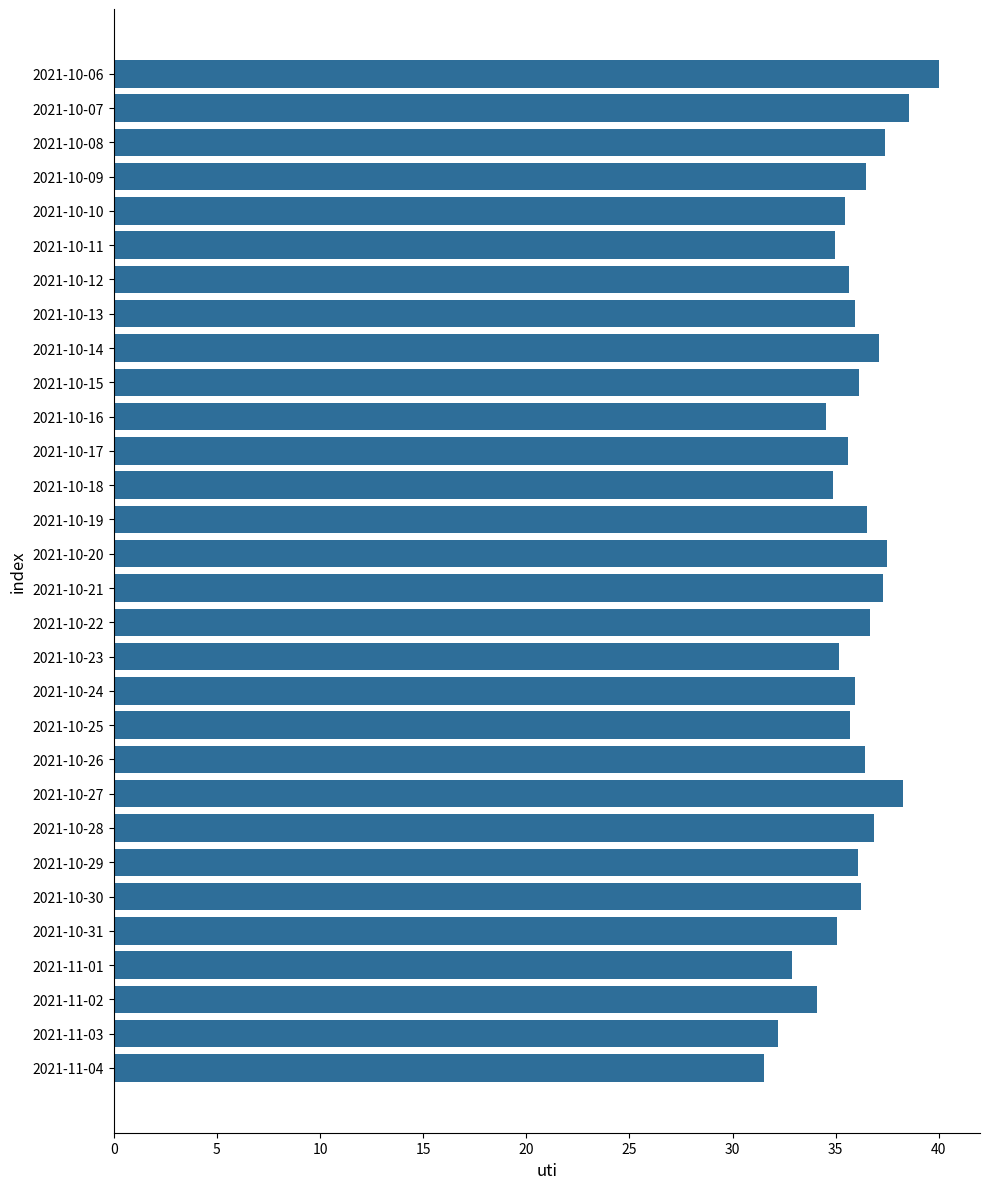

What is the sum of all values?

1077.0